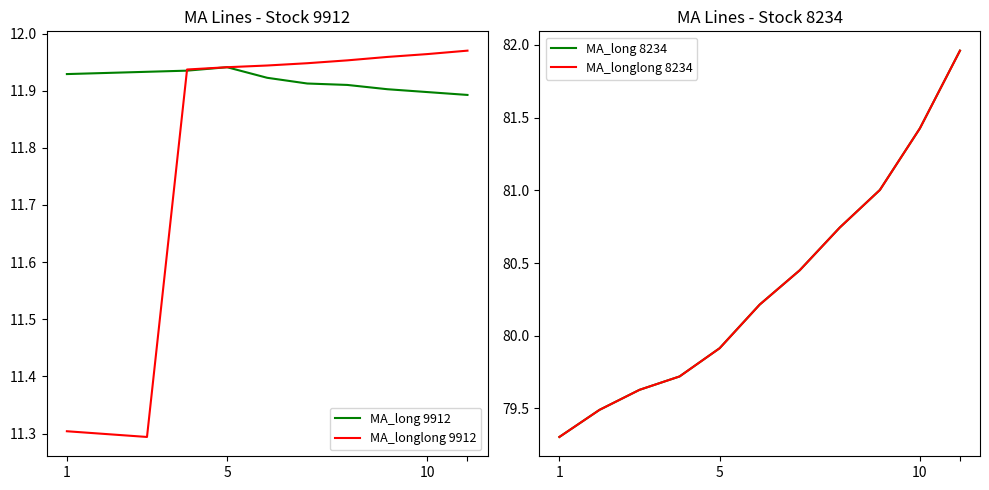

What is the difference between the second highest and minimum values in the MA_longlong 8234 series?

2.1